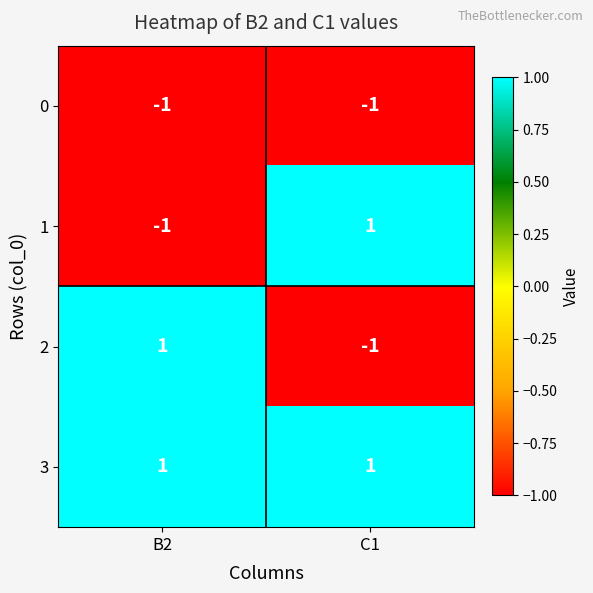

Is it true that 3 equals 1 at B2?

True